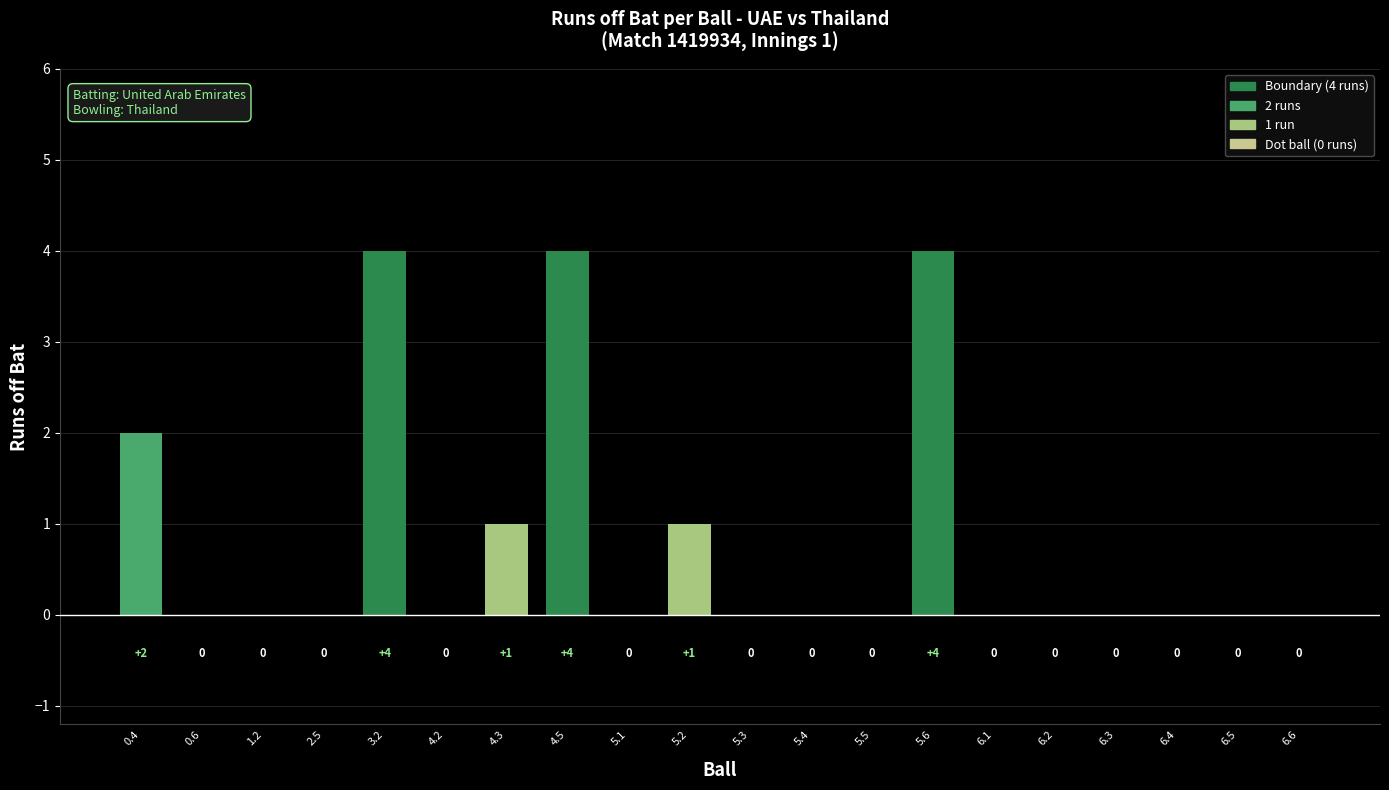

Is it true that the value at 0.6 is 0?

True